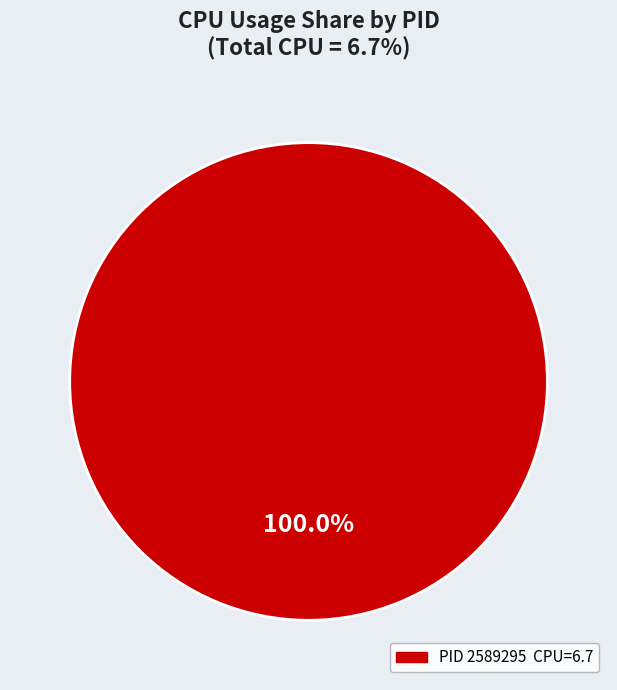

Does any single category account for the majority?

Yes